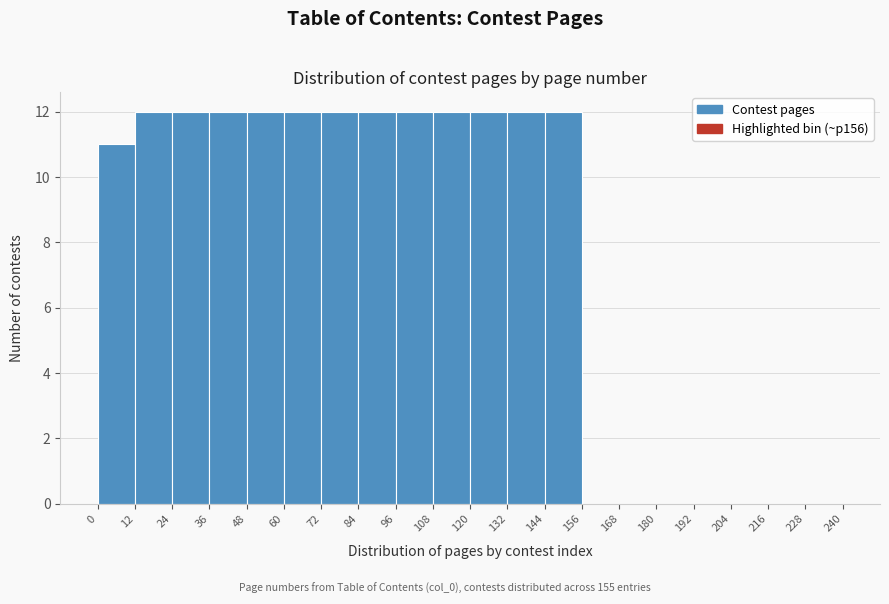

Reading left to right, list every bar in this chart as the range it spans on the x-axis followed by its height. The values are not printed on the chart, so give them approximately, as read against the axis.

0 to 12: 11
12 to 24: 12
24 to 36: 12
36 to 48: 12
48 to 60: 12
60 to 72: 12
72 to 84: 12
84 to 96: 12
96 to 108: 12
108 to 120: 12
120 to 132: 12
132 to 144: 12
144 to 156: 12
156 to 168: 0
168 to 180: 0
180 to 192: 0
192 to 204: 0
204 to 216: 0
216 to 228: 0
228 to 240: 0